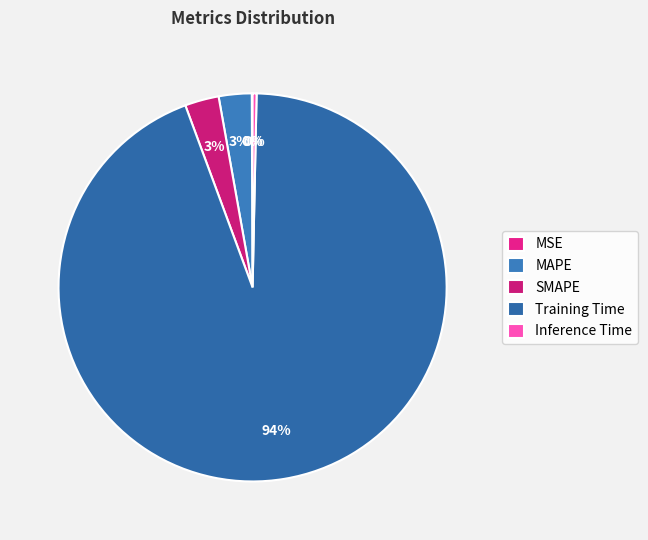

What is the majority slice?

Training Time